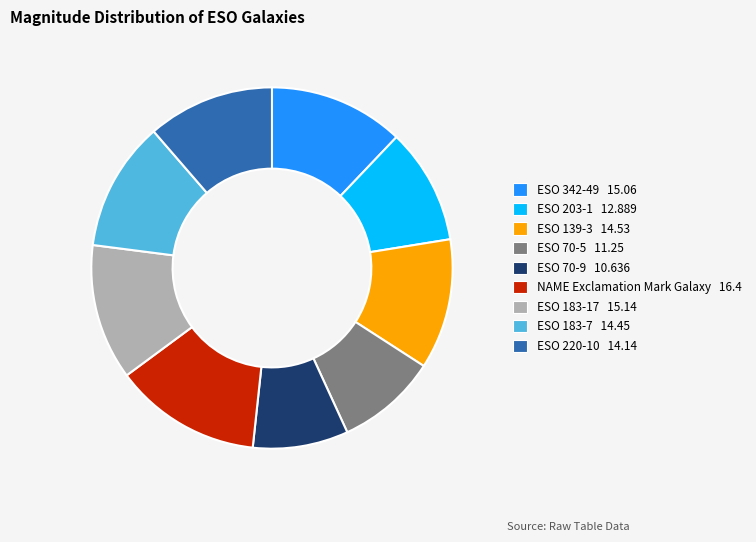

Do ESO 70-9 and ESO 70-5 together represent more than half of the pie?

No